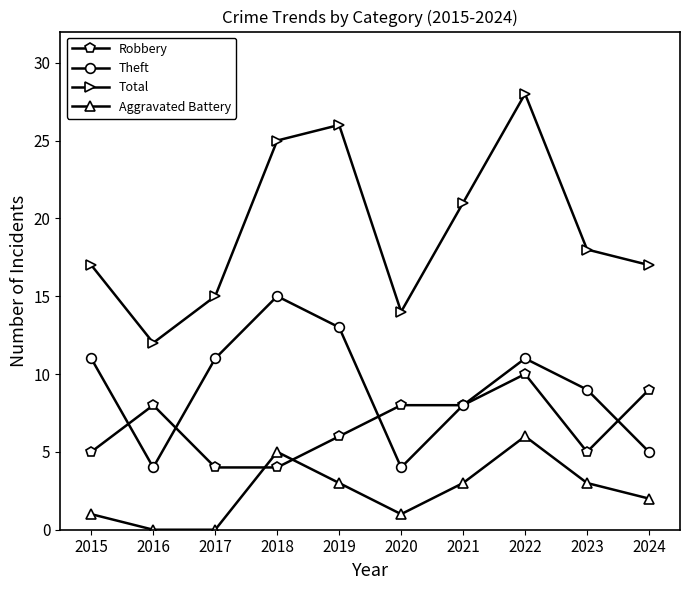

What is the sum of the Total values at 2017 and 2020?

29